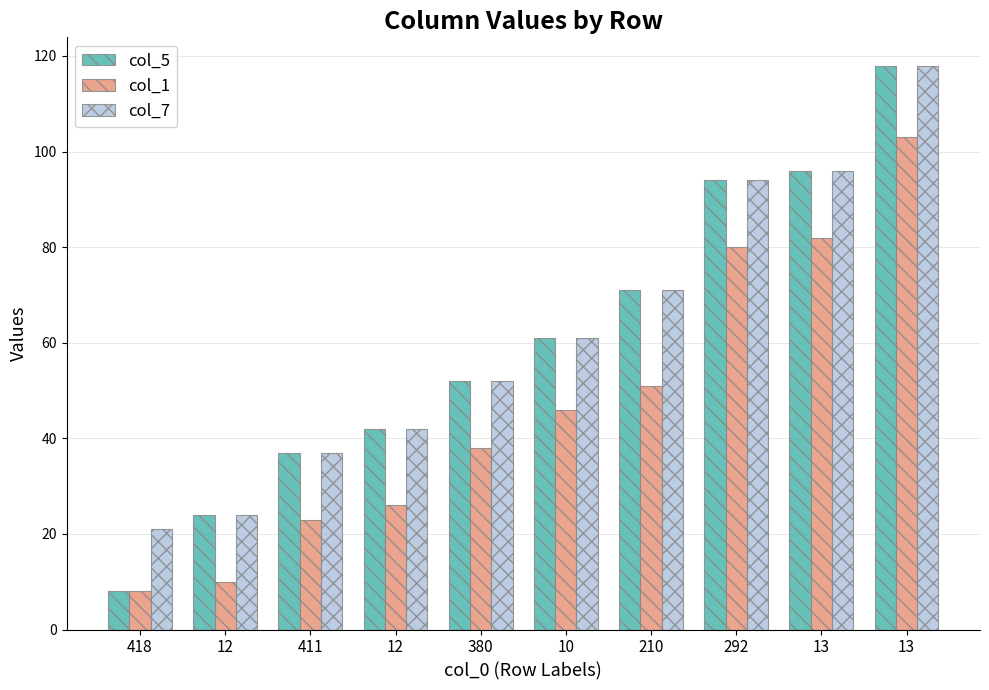

The value of col_1 at 10 is 46. True or false?

True